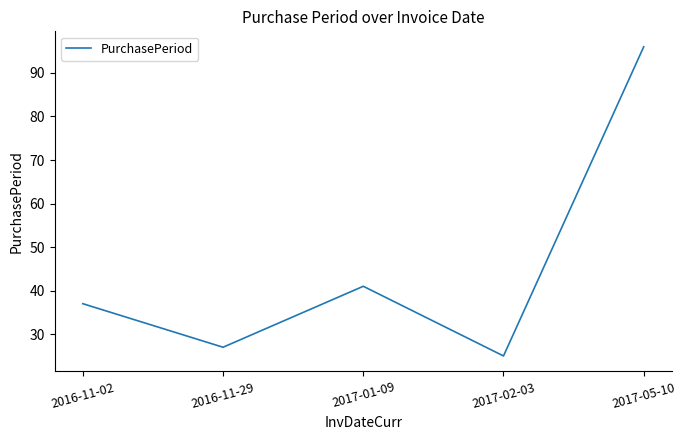

Where is the data nearest to the value 60?

2017-01-09